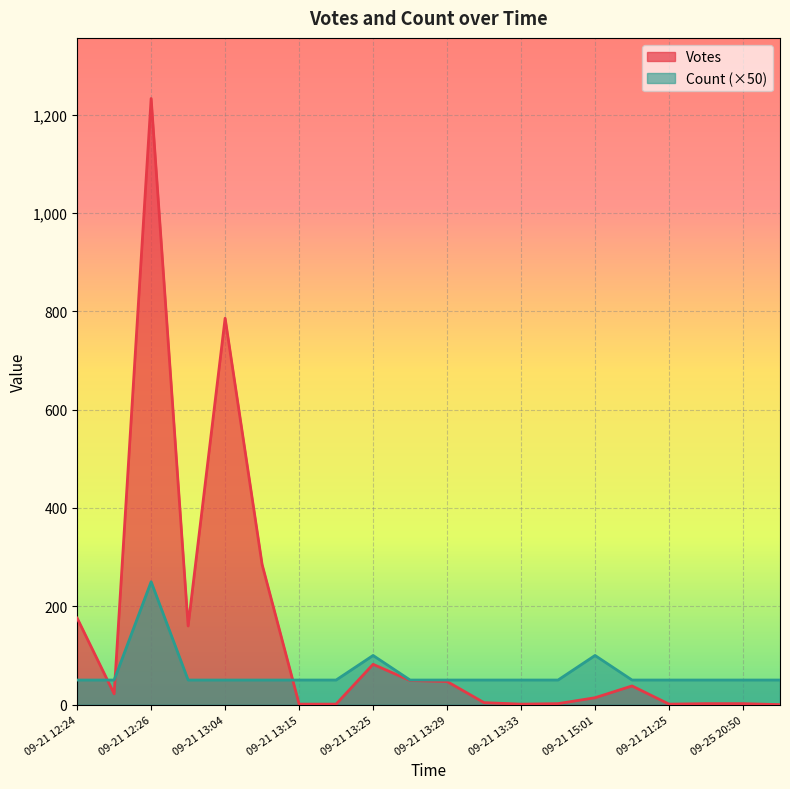

True or false: Count has a value of 1 at 2019-09-21 13:09.

False